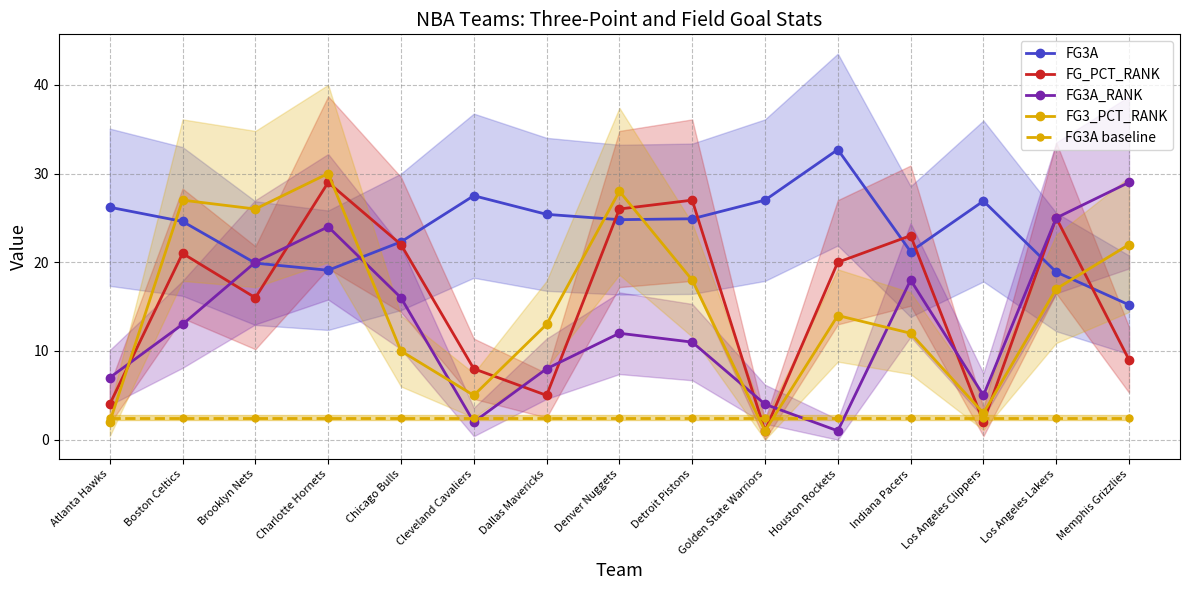

True or false: FG3A baseline has a value of 1.3 at Charlotte Hornets.

False